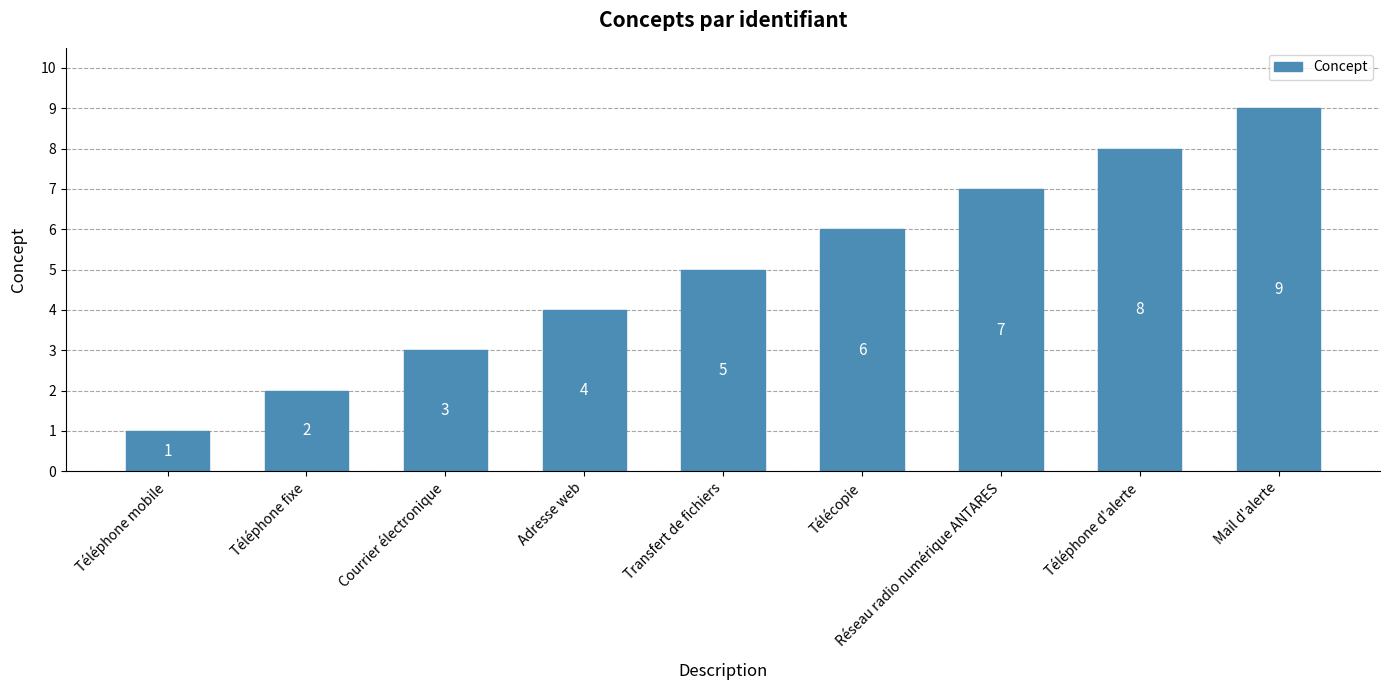

Reading right to left, transcribe all the data shown in this chart.

9	8	7	6	5	4	3	2	1